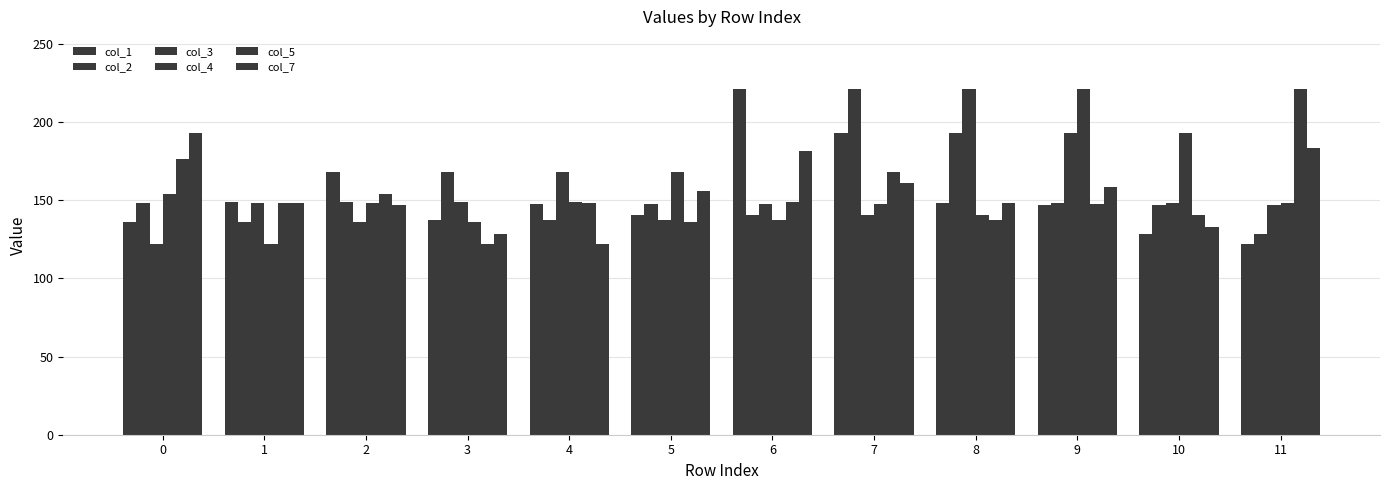

What is the difference between the col_7 values at 10 and 1?

15.5